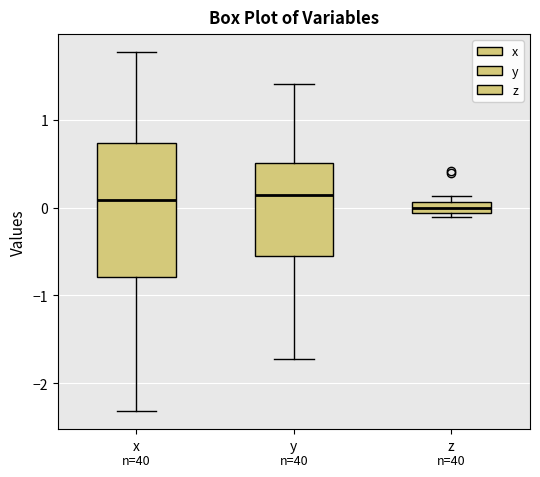

Comparing the boxes themselves (not the whiskers), which one is the tallest?

x